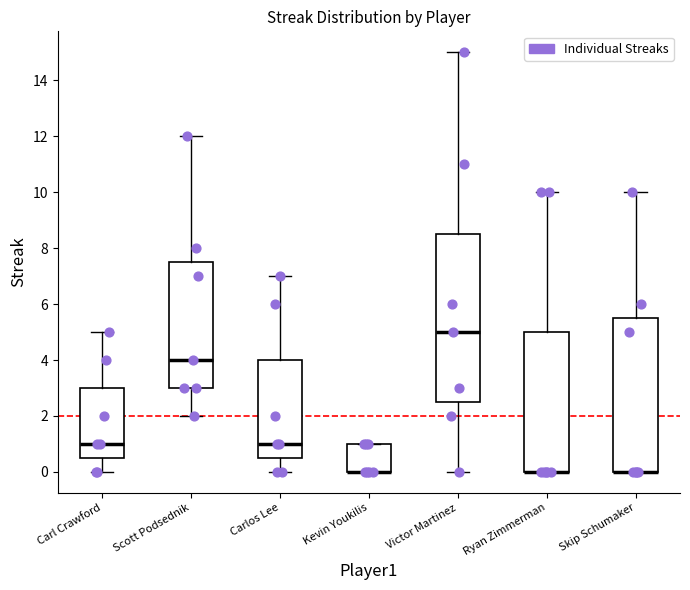

Reading left to right, transcribe this box plot: for each box, give where its median line is, the range the box spans, and where its two whiskers end, as read against the y-axis. The values are not printed on the chart, so give them approximately, as read against the axis.

Carl Crawford: median 1.0, box 0.6 to 3.0, whiskers 0.0 to 5.0
Scott Podsednik: median 4.0, box 3.0 to 7.6, whiskers 2.0 to 12.0
Carlos Lee: median 1.0, box 0.6 to 4.0, whiskers 0.0 to 7.0
Kevin Youkilis: median 0.0 (drawn on the box's lower edge), box 0.0 to 1.0, whiskers 0.0 to 1.0
Victor Martinez: median 5.0, box 2.6 to 8.6, whiskers 0.0 to 15.0
Ryan Zimmerman: median 0.0 (drawn on the box's lower edge), box 0.0 to 5.0, whiskers 0.0 to 10.0
Skip Schumaker: median 0.0 (drawn on the box's lower edge), box 0.0 to 5.6, whiskers 0.0 to 10.0